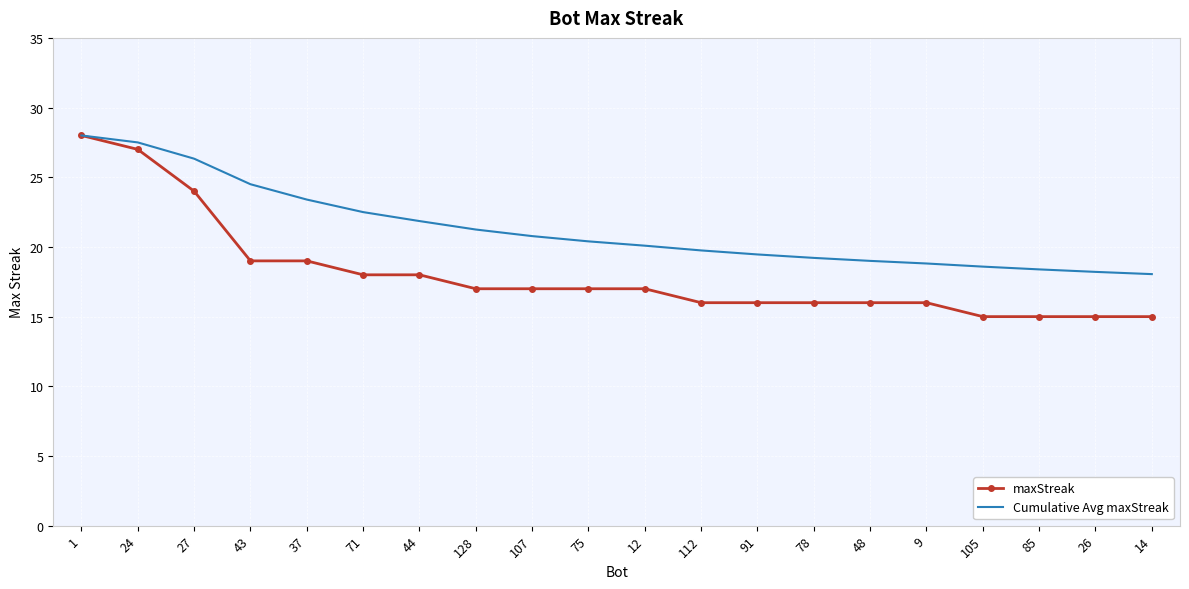

List the series in order of their overall mean, highest first.

Cumulative Avg maxStreak, maxStreak